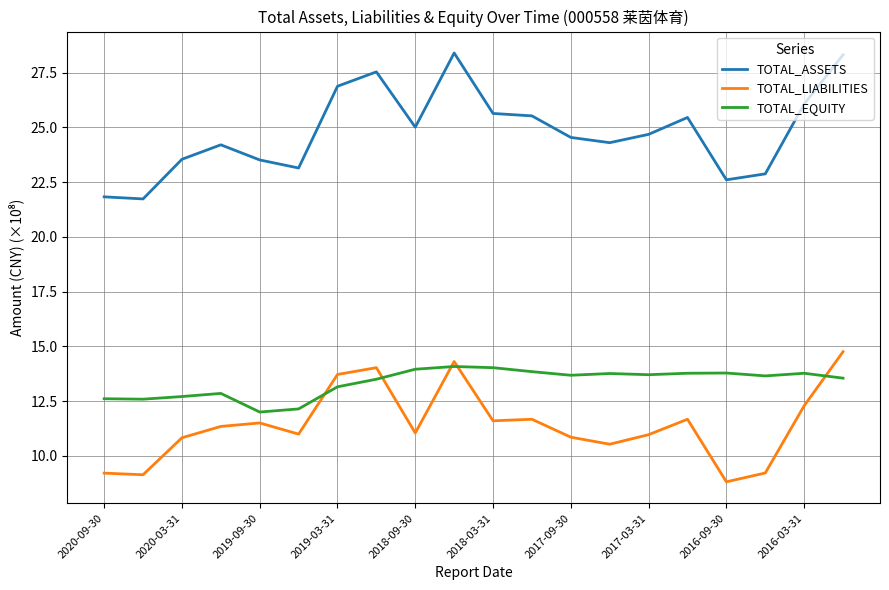

Which series has the largest range (max minus min)?

TOTAL_ASSETS